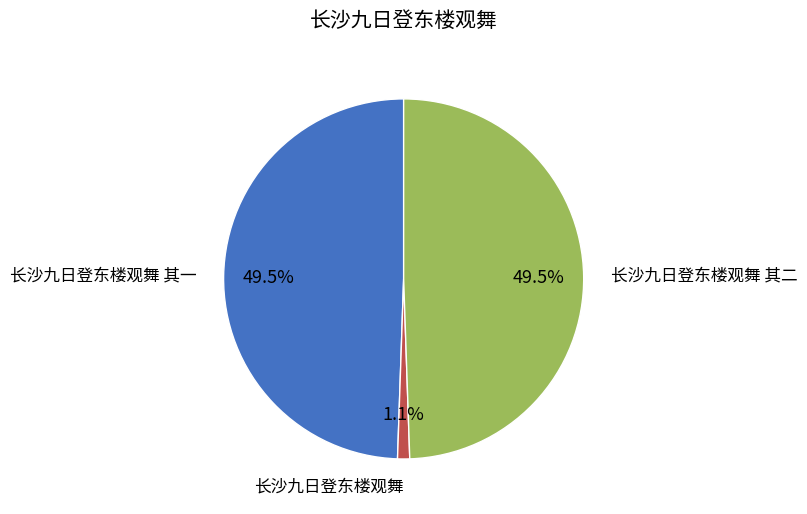

Is the sum of 长沙九日登东楼观舞 and 长沙九日登东楼观舞 其一 greater than half?

Yes